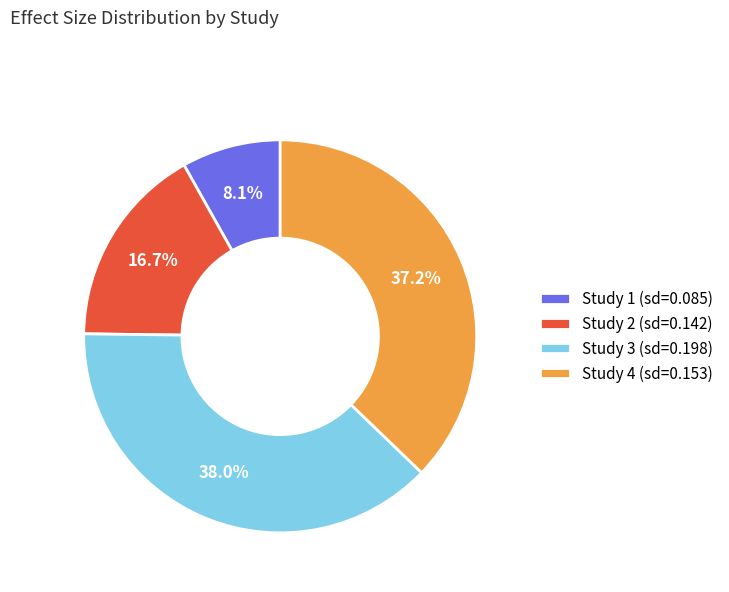

Which has a higher value, Study 2 (sd=0.142) or Study 1 (sd=0.085)?

Study 2 (sd=0.142)